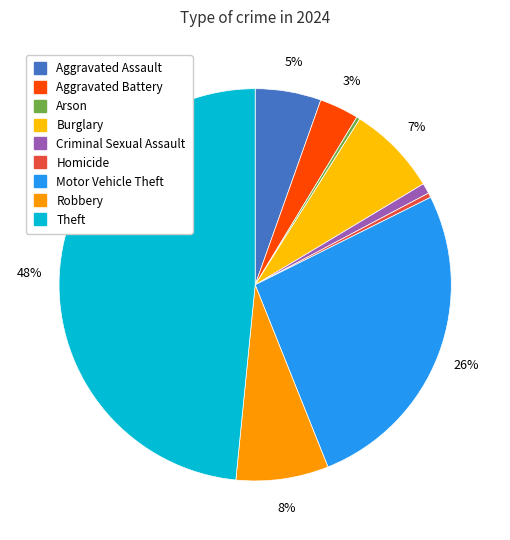

Between Theft and Motor Vehicle Theft, which is larger?

Theft